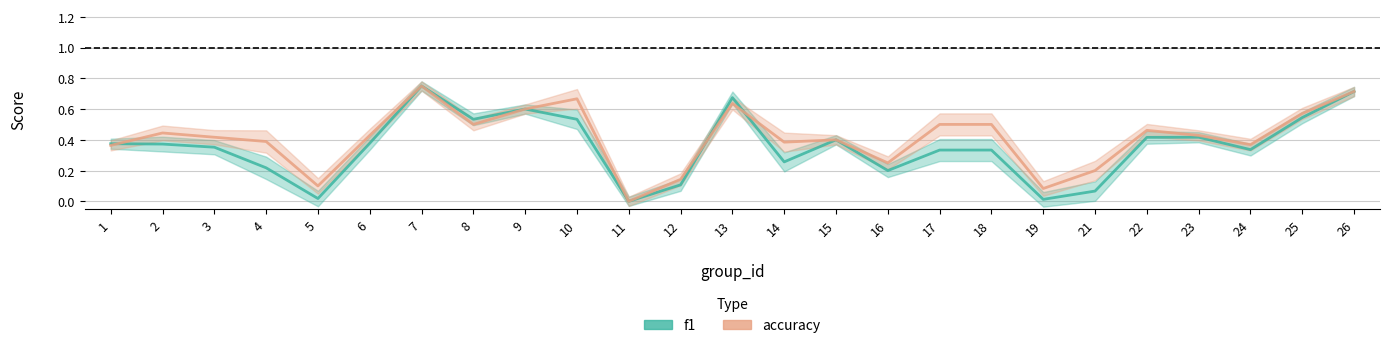

True or false: accuracy has a value of 0.4 at 15.

True